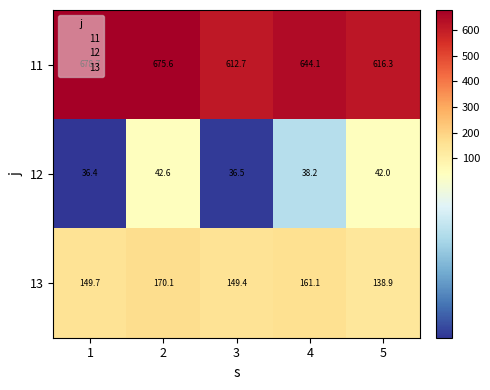

List the series in order of their peak value, highest first.

11, 13, 12